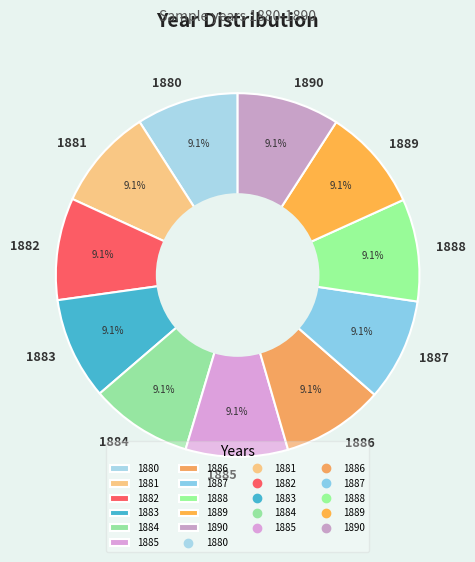

To the nearest percent, what portion does 1886 represent?

9%